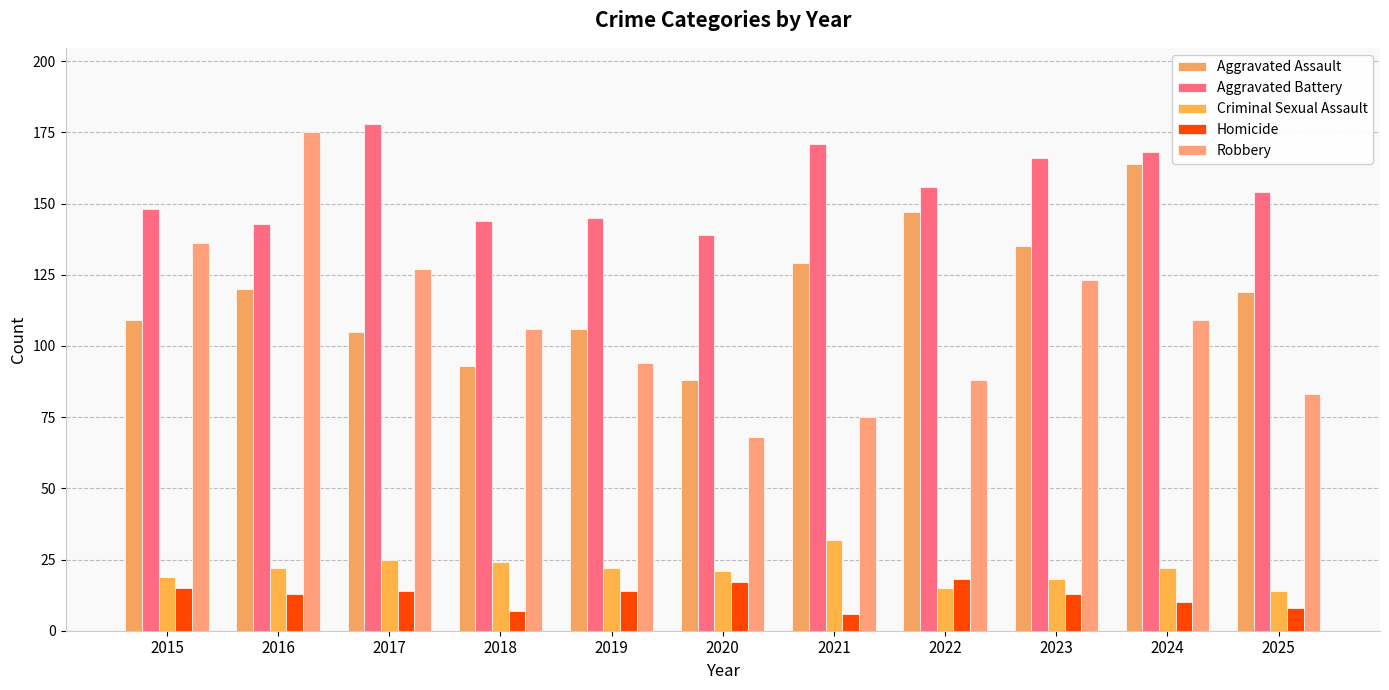

What are all the series names shown in the legend?

Aggravated Assault, Aggravated Battery, Criminal Sexual Assault, Homicide, Robbery